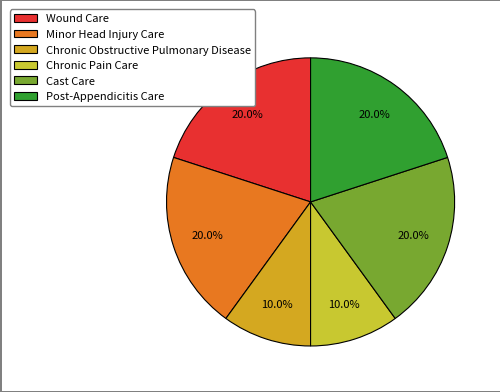

Which has a higher value, Chronic Pain Care or Minor Head Injury Care?

Minor Head Injury Care